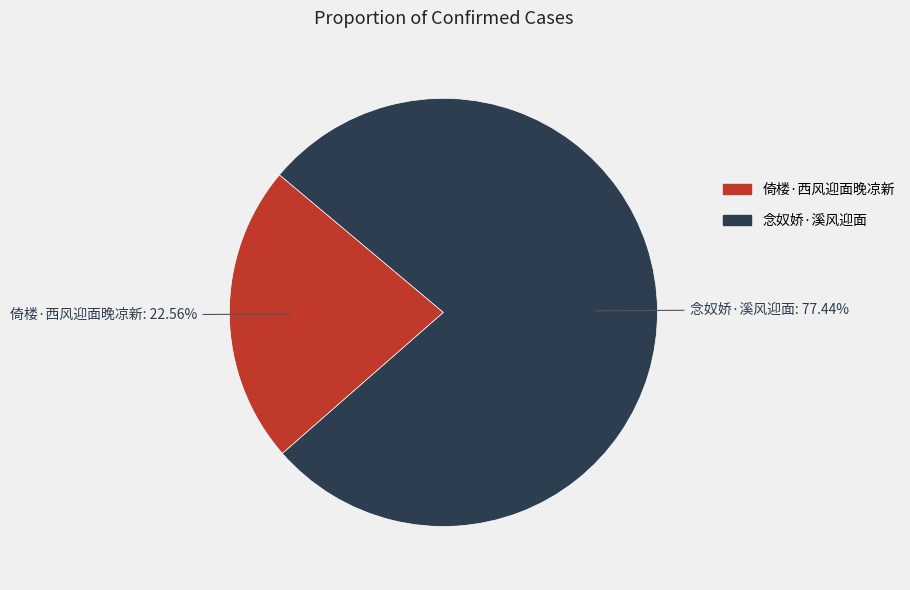

Does any single category account for the majority?

Yes